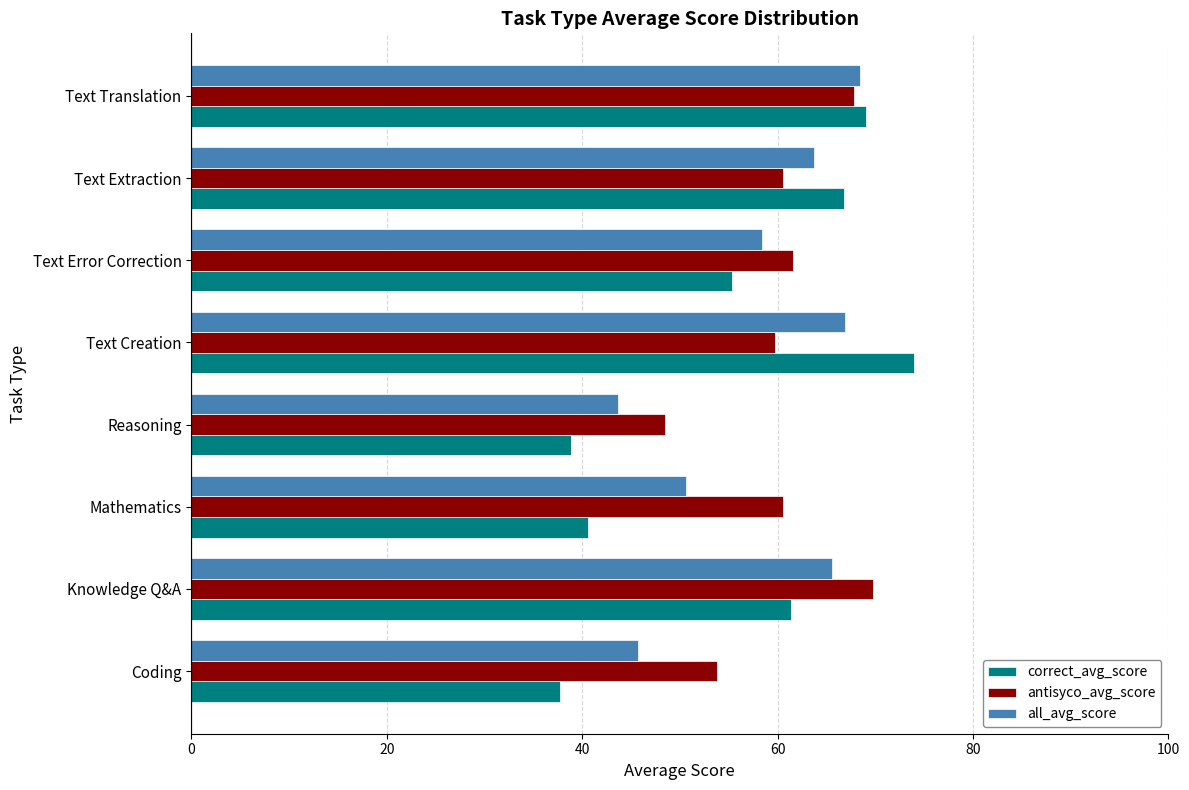

Which series has the largest range (max minus min)?

correct_avg_score